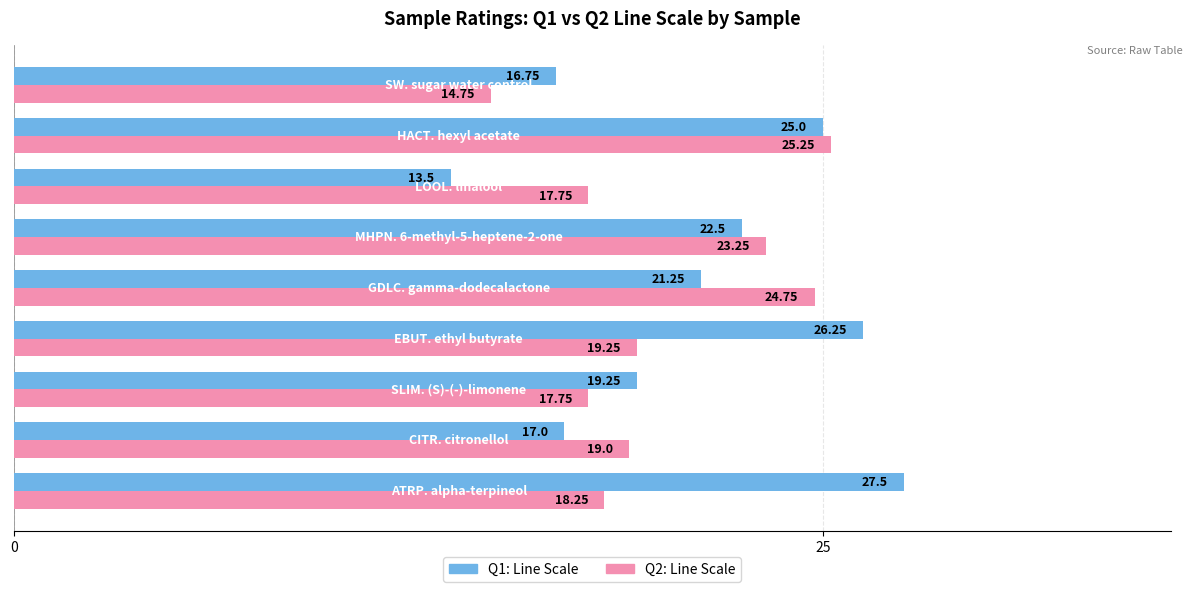

What are all the series names shown in the legend?

Q1: Line Scale, Q2: Line Scale